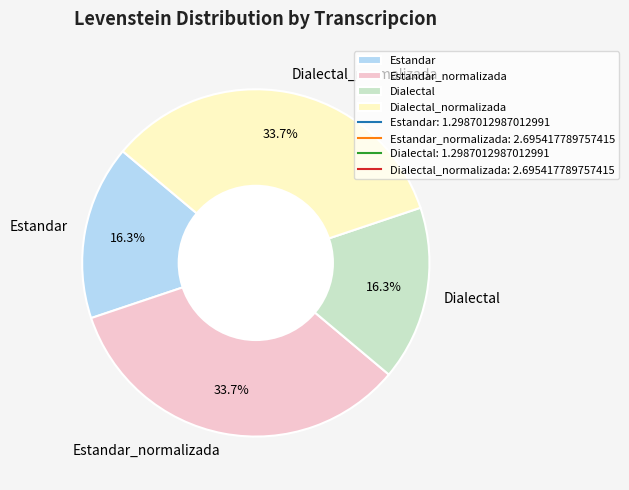

Which has a higher value, Dialectal_normalizada or Dialectal?

Dialectal_normalizada